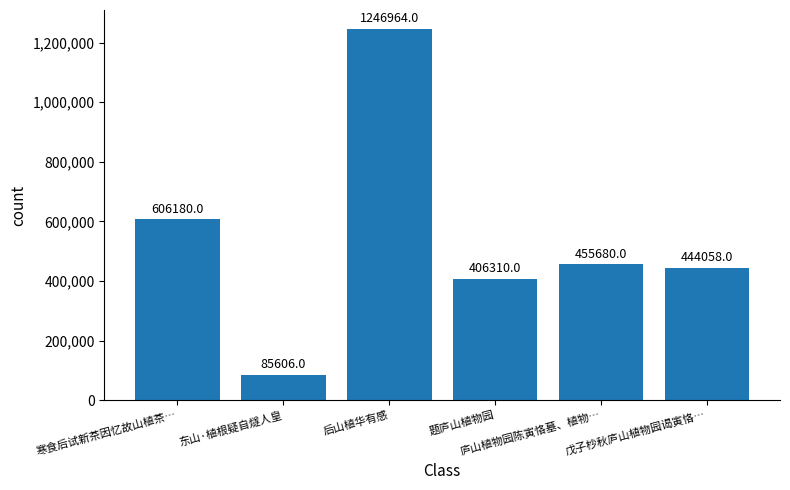

Between 戊子杪秋庐山植物园谒寅恪… and 寒食后试新茶因忆故山植茶…, which is larger?

寒食后试新茶因忆故山植茶…